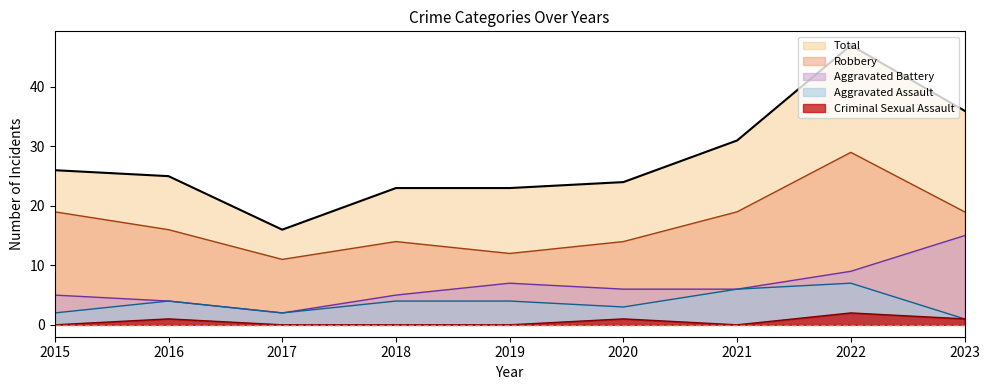

What is the difference between the Total values at 2021 and 2018?

8